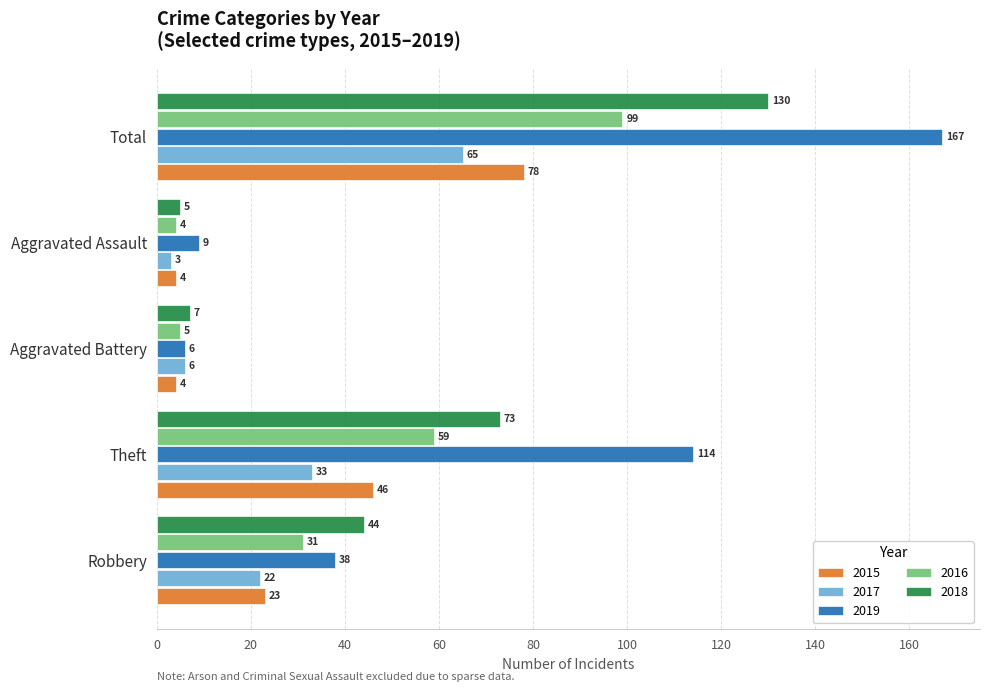

The value of 2016 at Robbery is 44. True or false?

False